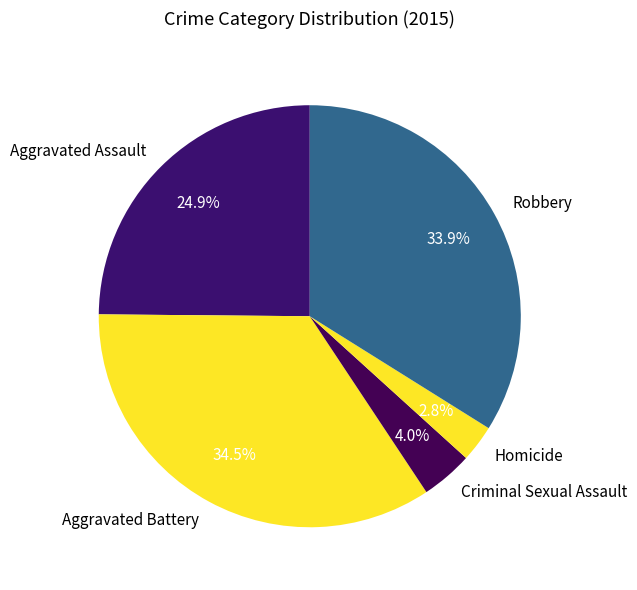

Is it true that Aggravated Assault is 36% of the pie?

False